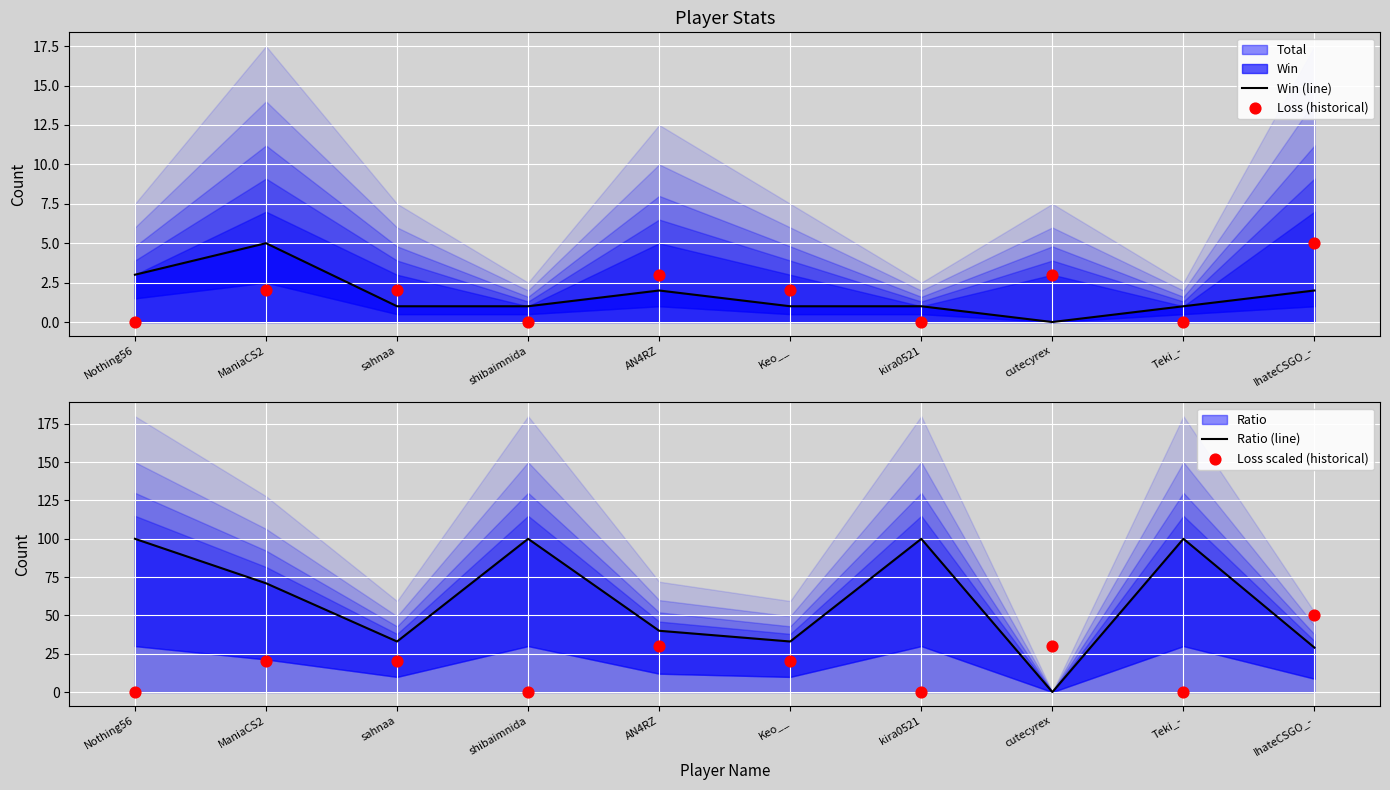

What is the total value across all series at cutecyrex?

33